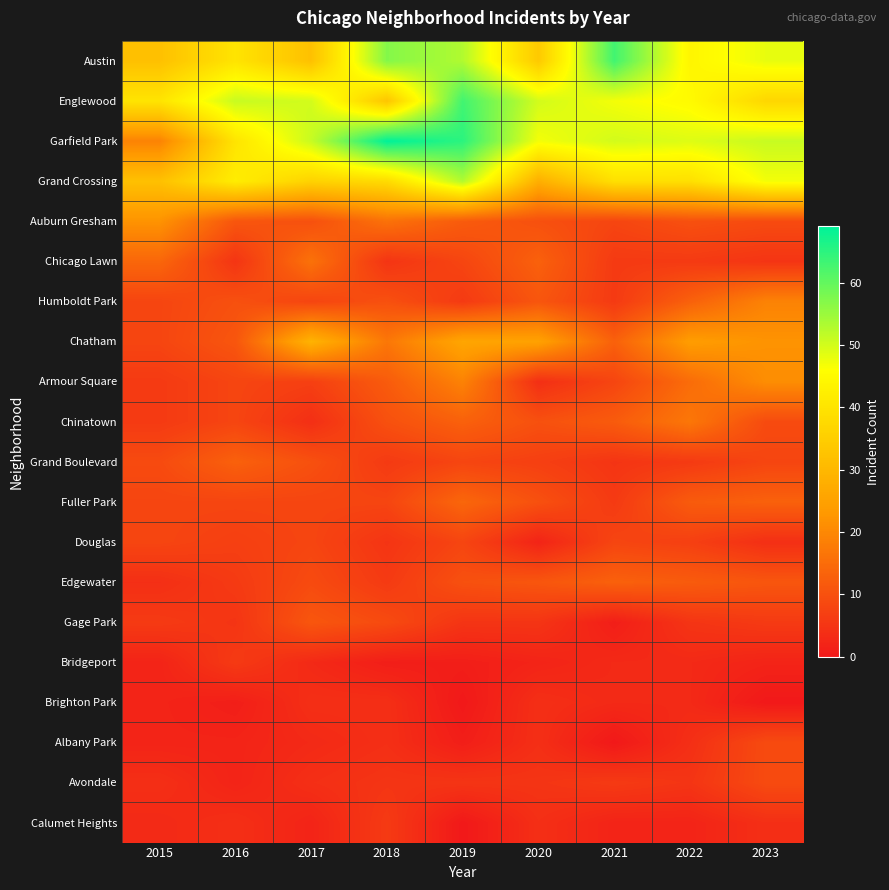

At 2022, list the series in order from smallest to largest.

Calumet Heights, Bridgeport, Brighton Park, Albany Park, Gage Park, Avondale, Chicago Lawn, Grand Boulevard, Douglas, Auburn Gresham, Fuller Park, Edgewater, Humboldt Park, Armour Square, Chinatown, Chatham, Grand Crossing, Austin, Englewood, Garfield Park